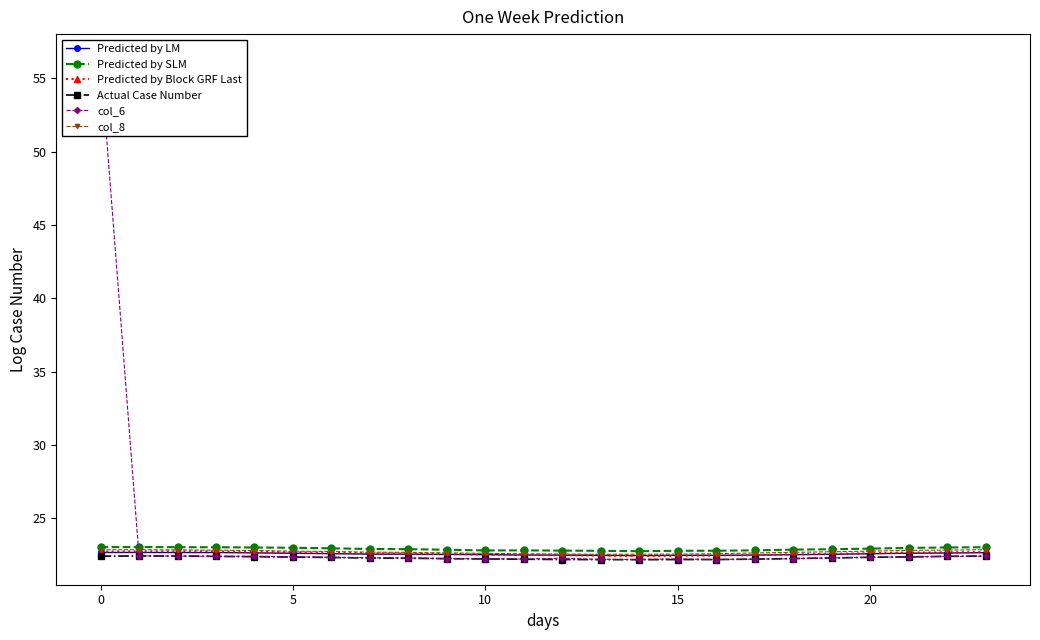

What is the minimum value for Predicted by Block GRF Last?

22.4